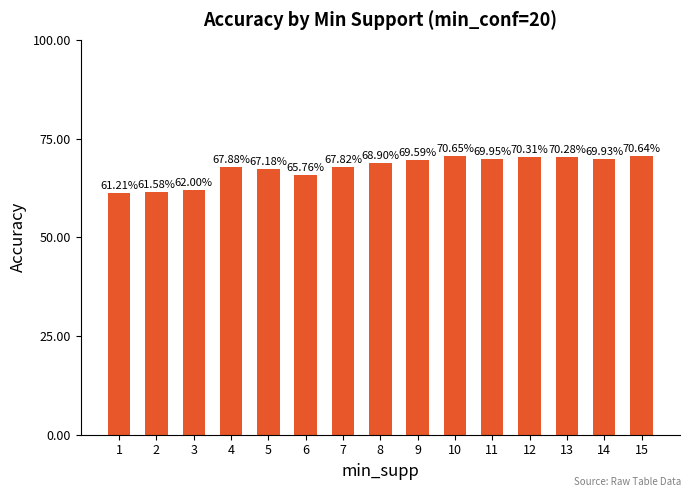

What is the maximum value shown in the chart?

70.7